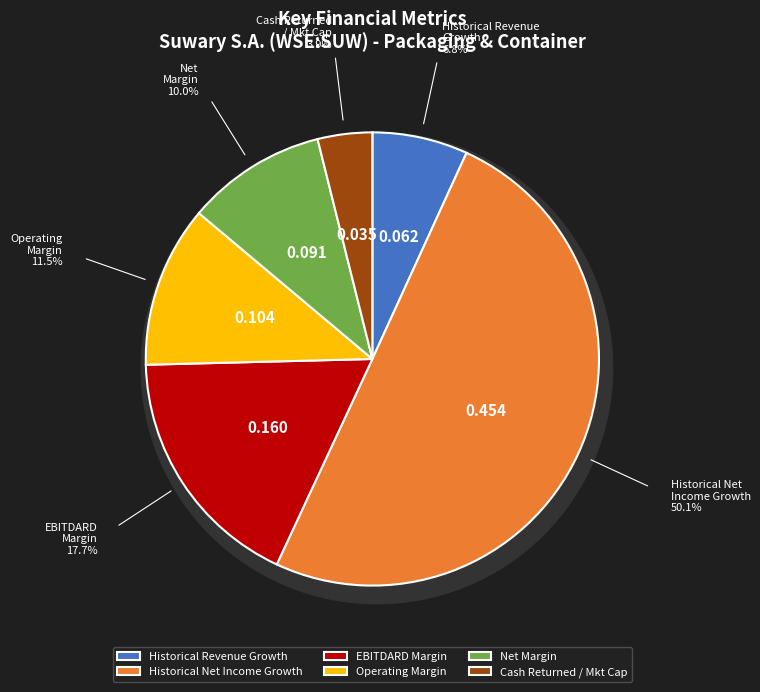

What is the change in value from ebitdard_margin to operating_margin?

-0.1